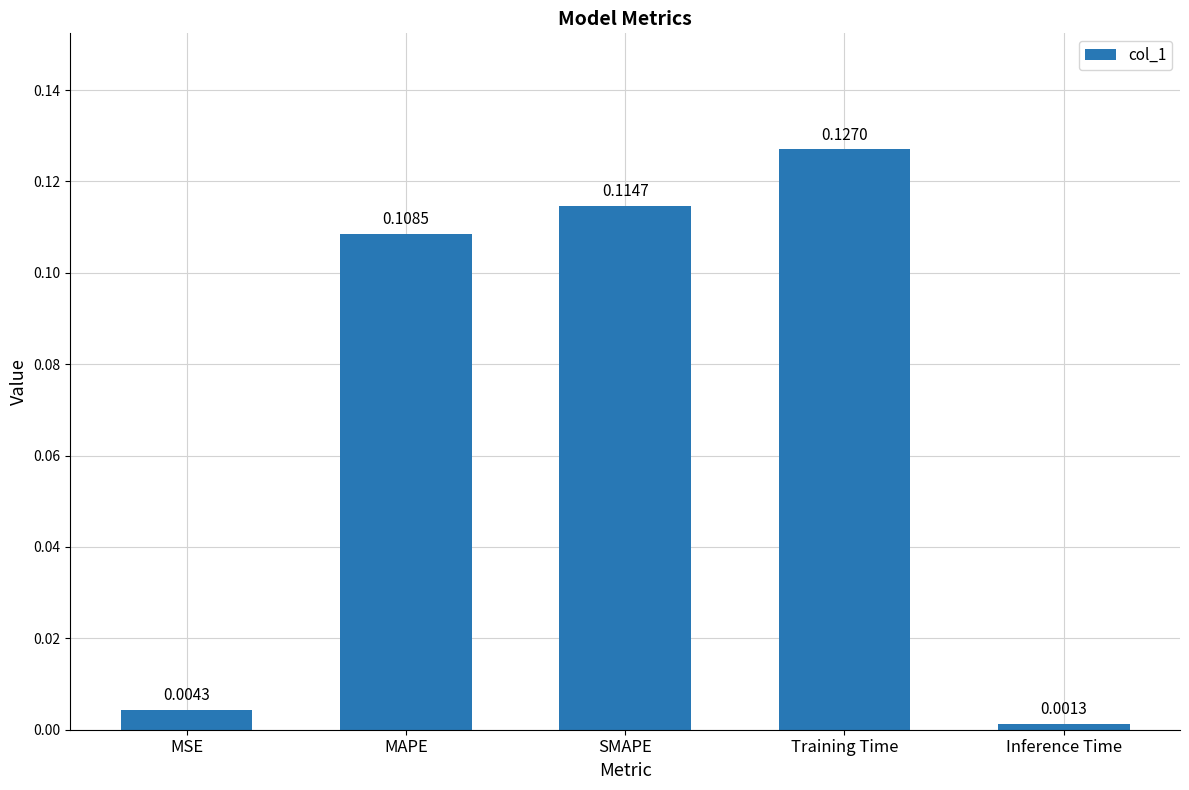

List the labels in order of value, smallest first.

Inference Time, MSE, MAPE, SMAPE, Training Time